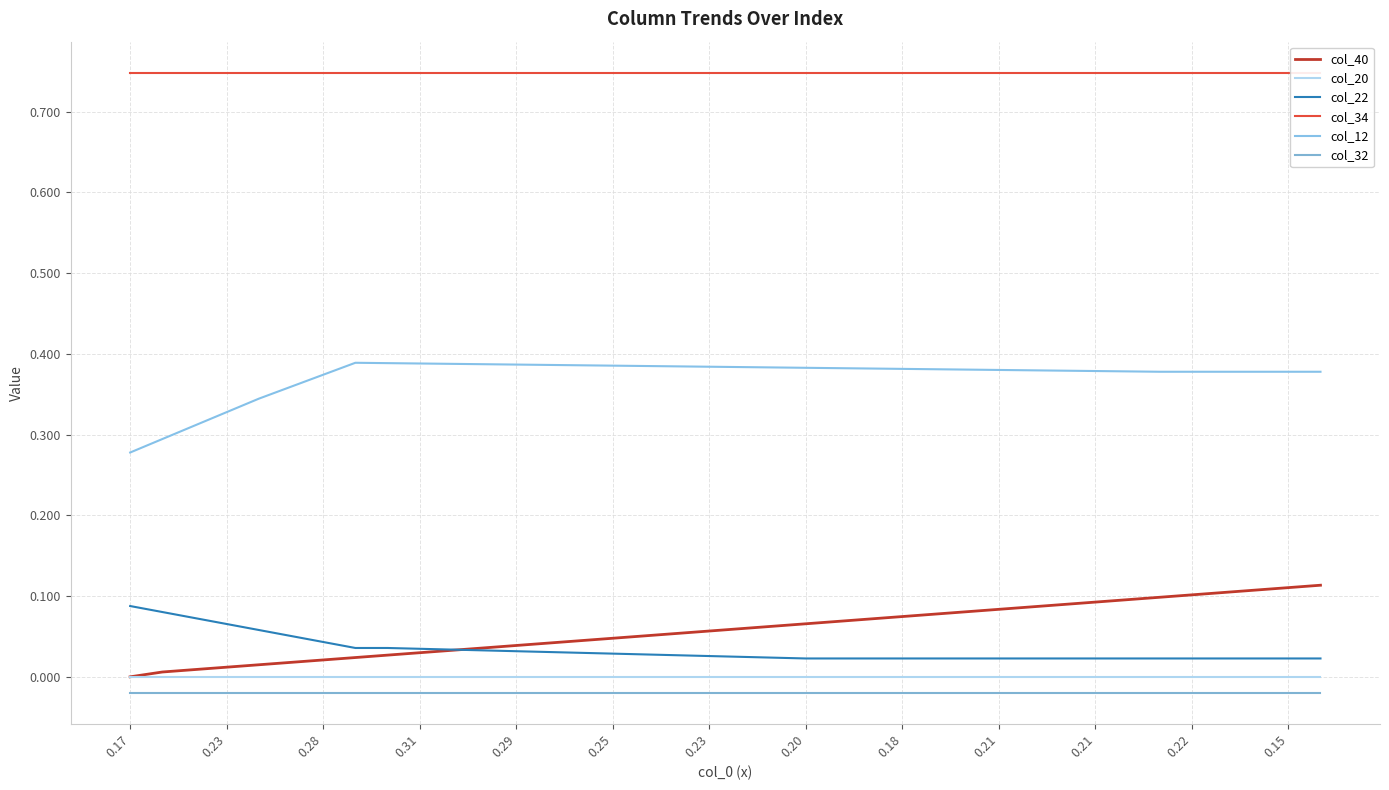

Which series has the largest range (max minus min)?

col_40